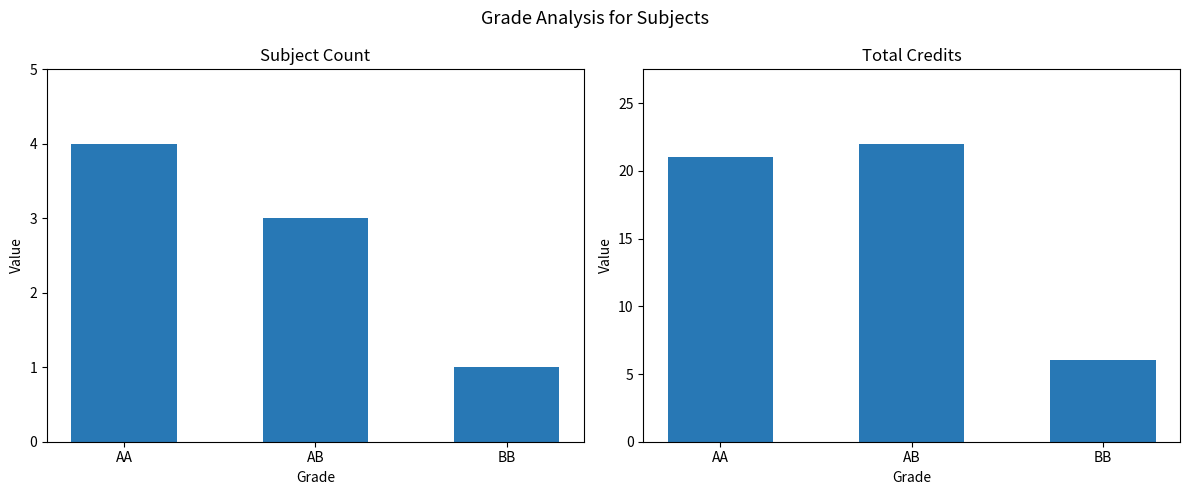

Is it true that Sl No. equals 5 at AA?

False